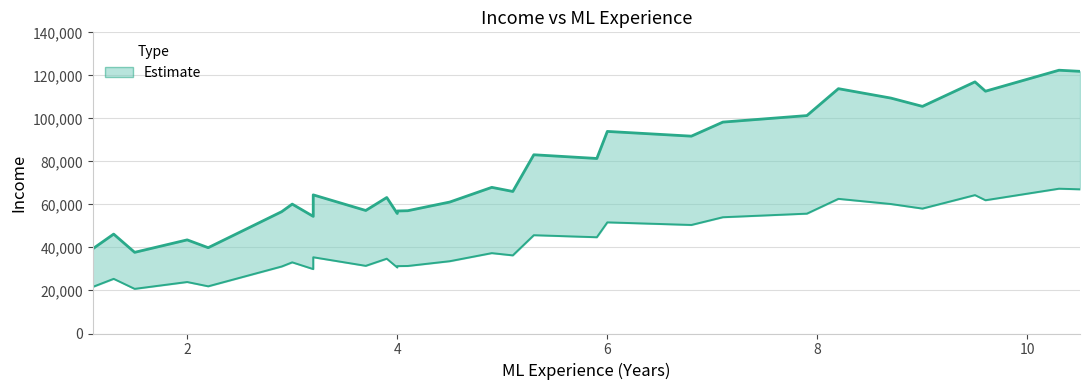

Reading right to left, list all the values displayed in this chart.

10.5=121872	10.3=122391	9.6=112635	9.5=116969	9.0=105582	8.7=109431	8.2=113812	7.9=101302	7.1=98273	6.8=91738	6.0=93940	5.9=81363	5.3=83088	5.1=66029	4.9=67938	4.5=61111	4.1=57081	4.0=56957	4.0=55794	3.9=63218	3.7=57189	3.2=64445	3.2=54445	3.0=60150	2.9=56642	2.2=39891	2.0=43525	1.5=37731	1.3=46205	1.1=39343